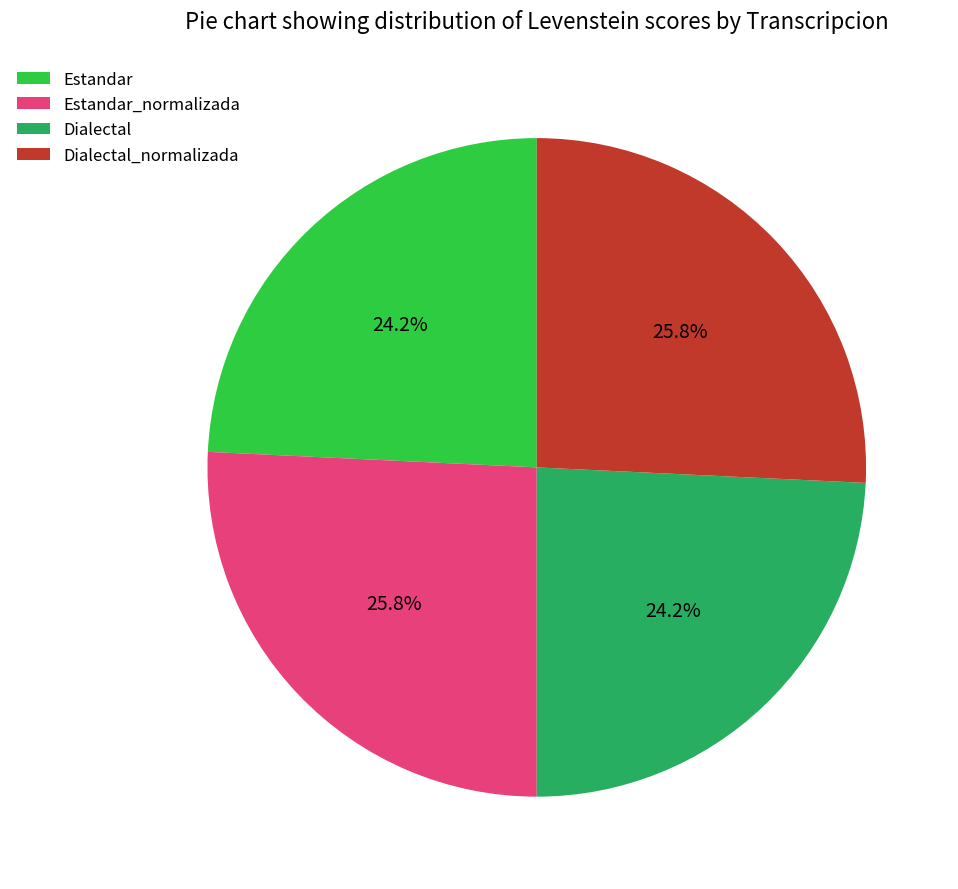

Approximately how many times larger is the value at Estandar_normalizada compared to Dialectal?

1.1